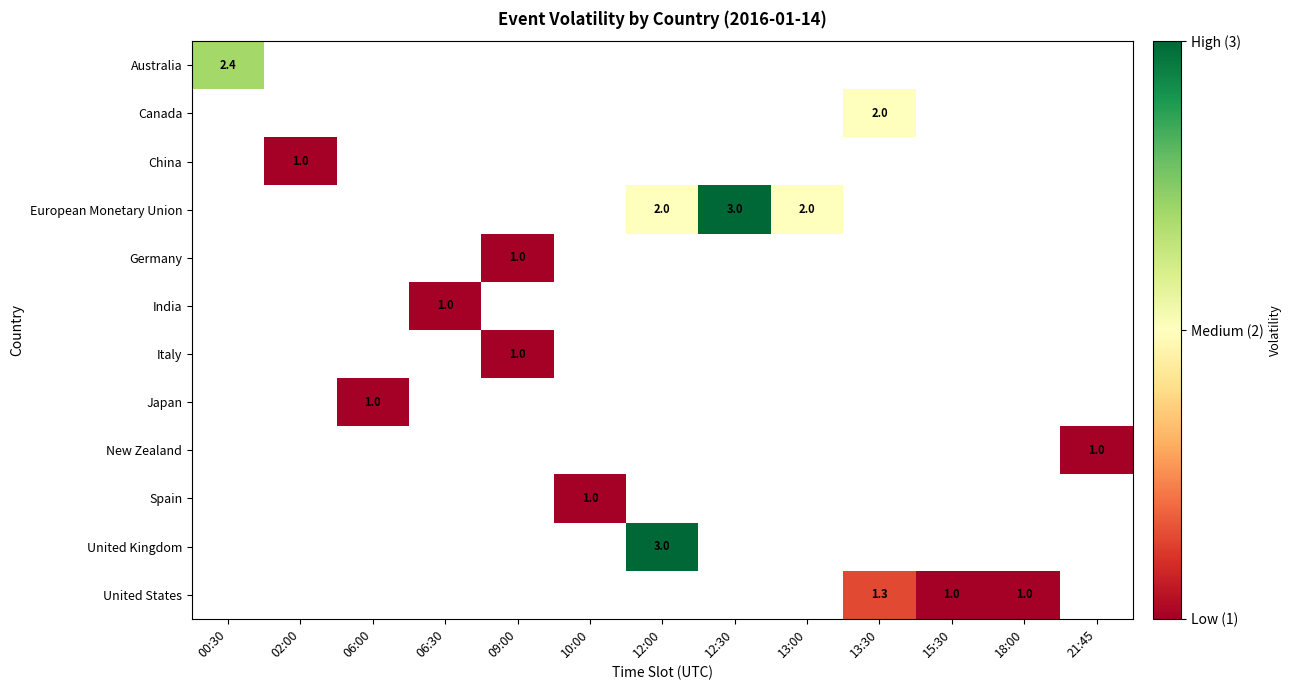

Count the number of data series in this chart.

12